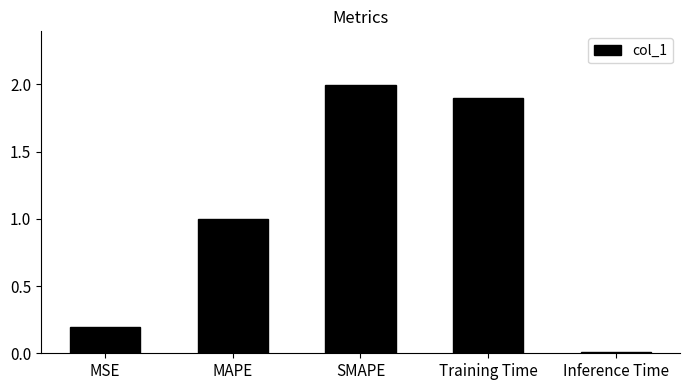

What value does the data have at MAPE?

1.0